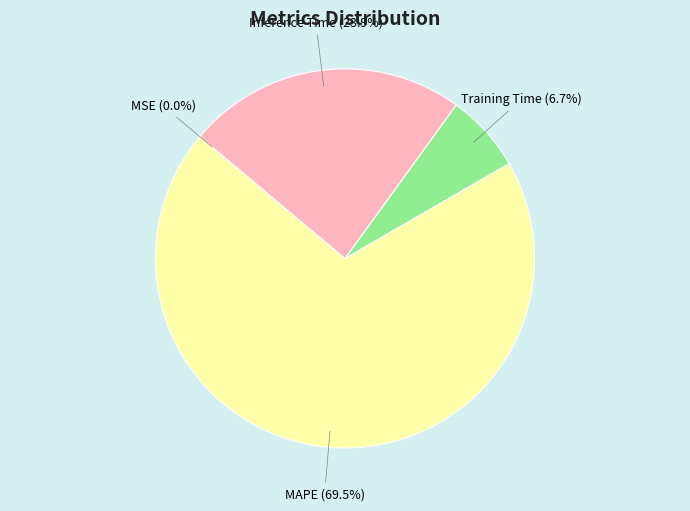

What is the ratio of the value at Inference Time to the value at MAPE?

0.3